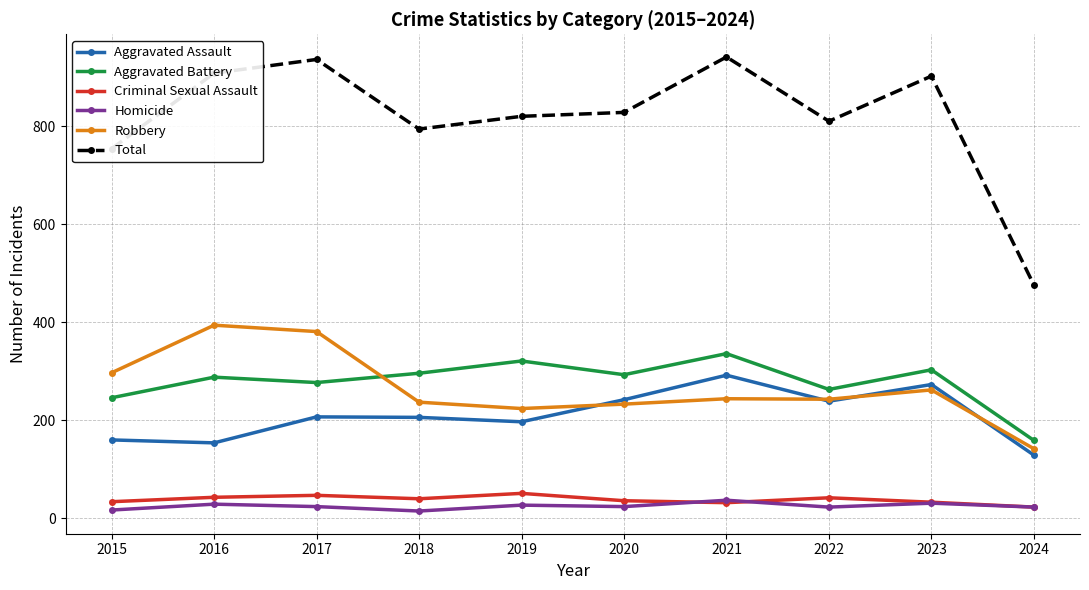

In Total, how many points are lower than both neighbors (excluding endpoints)?

2